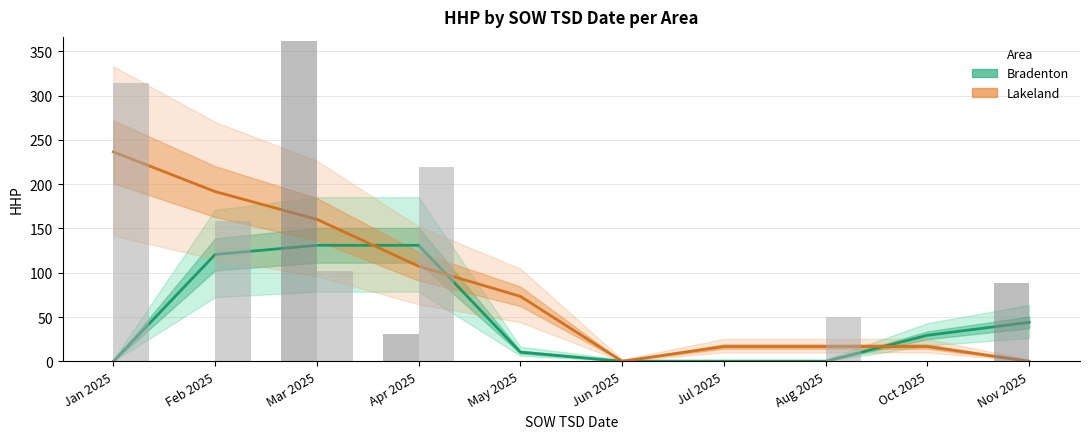

At which category does the chart reach its peak across all series?

Jan 2025